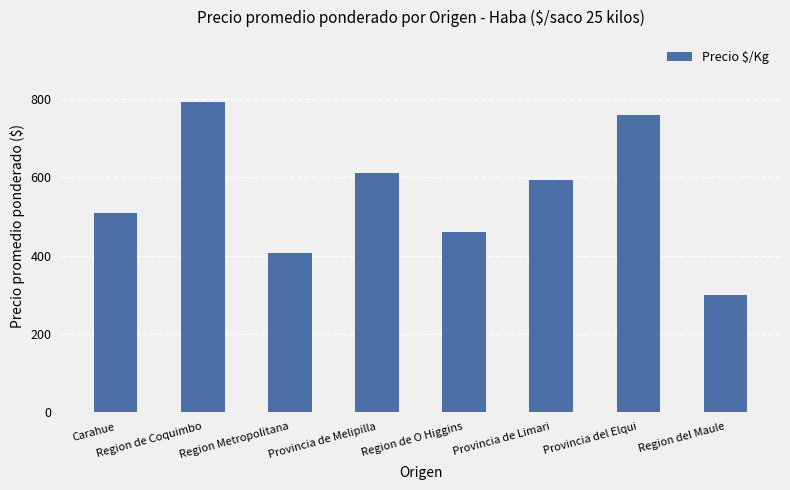

Are the bars grouped side by side (vs. stacked)?

No